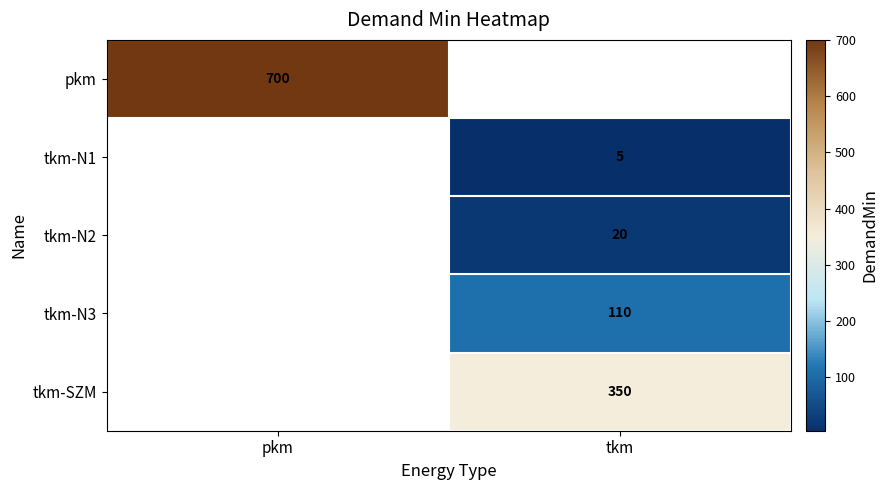

The tkm-N3 series shows 110 at tkm. True or false?

True